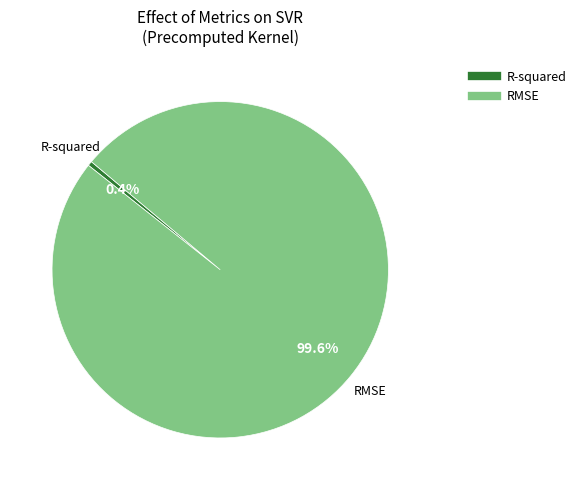

To the nearest percent, what percentage of the pie is RMSE?

100%